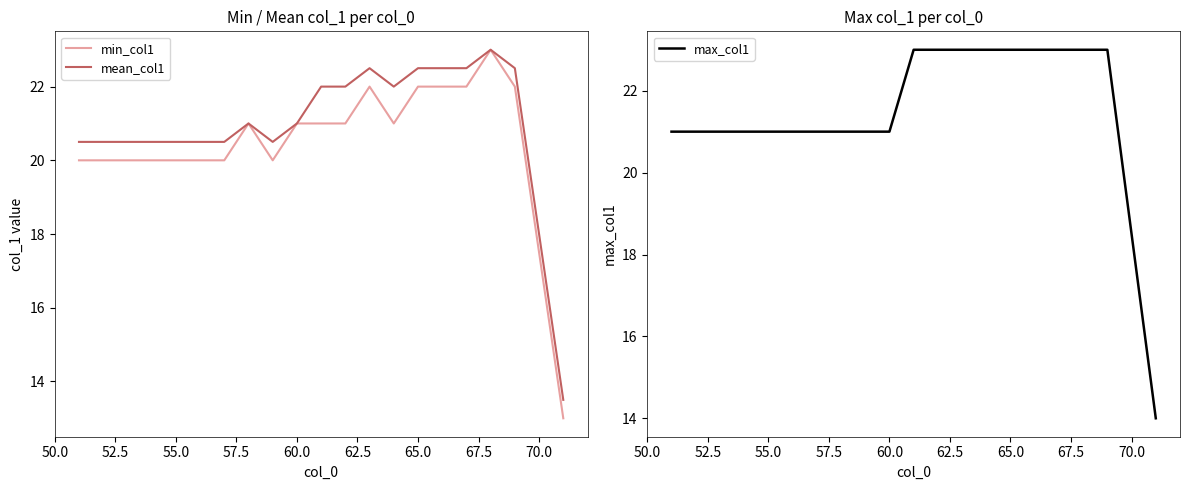

How many max_col1 values are between 21 and 23?

19